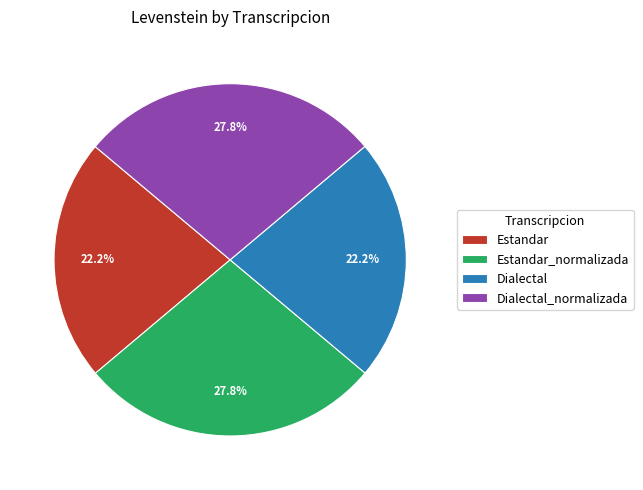

How many segments does this pie chart have?

4